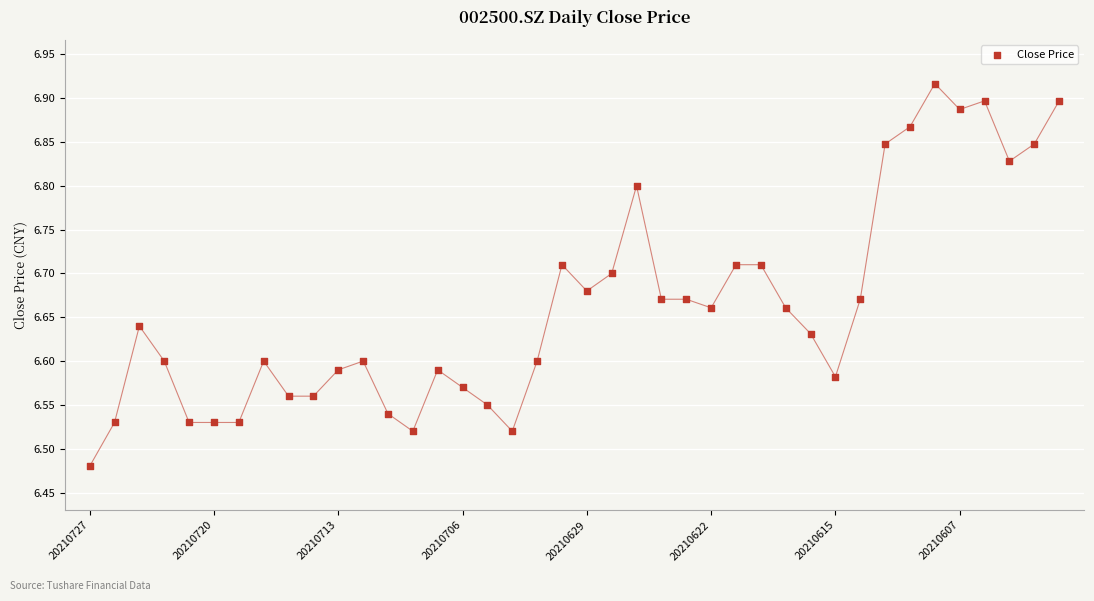

What is the range of Y values (max minus min)?

0.4